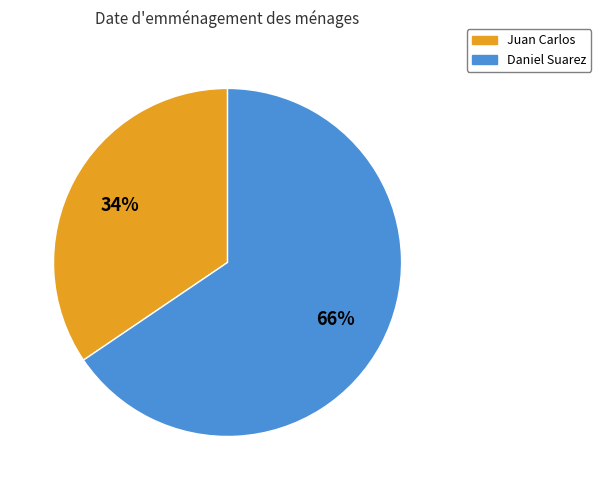

Is Juan Carlos the majority of the pie?

No